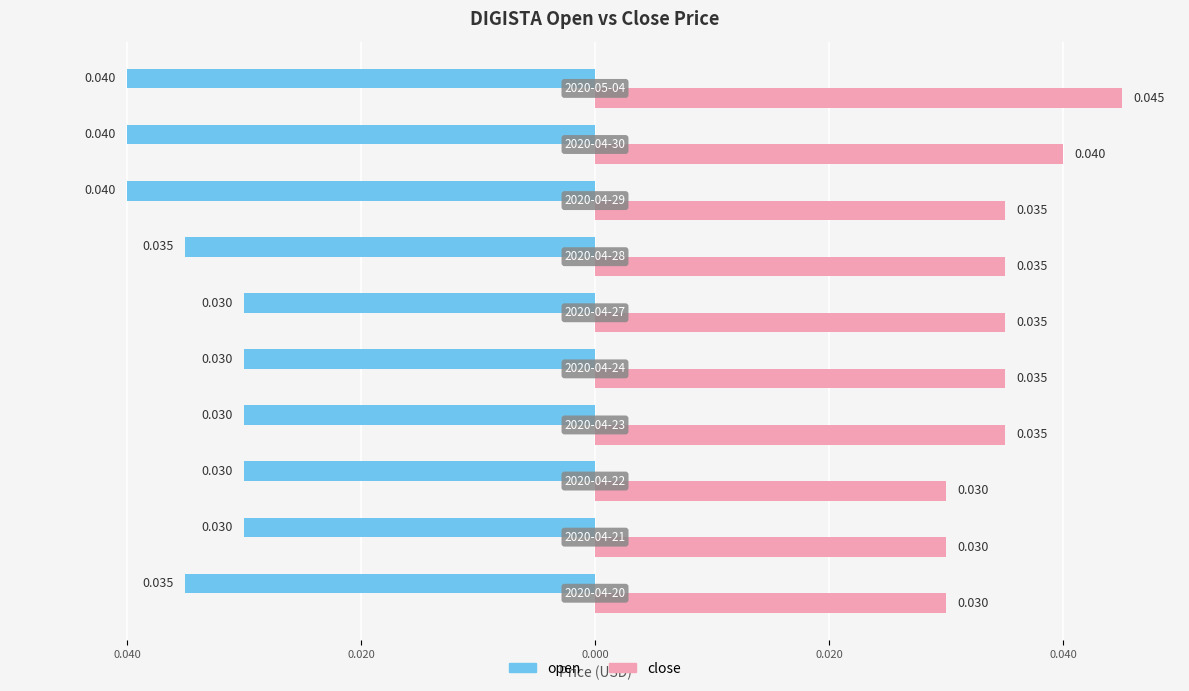

What are all the series names shown in the legend?

open, close